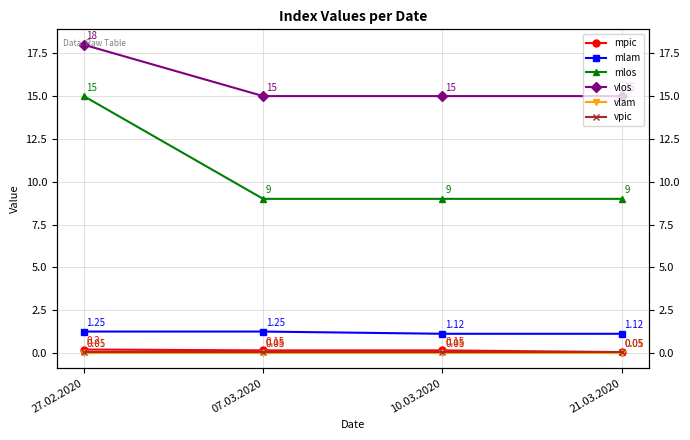

What are all the series names shown in the legend?

mpic, mlam, mlos, vlos, vlam, vpic